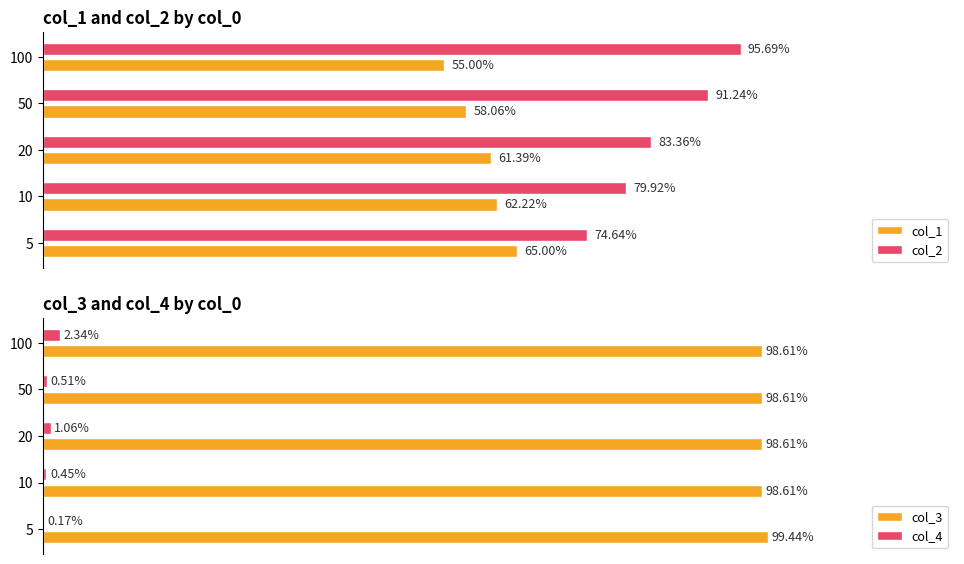

How many groups of bars are there?

5